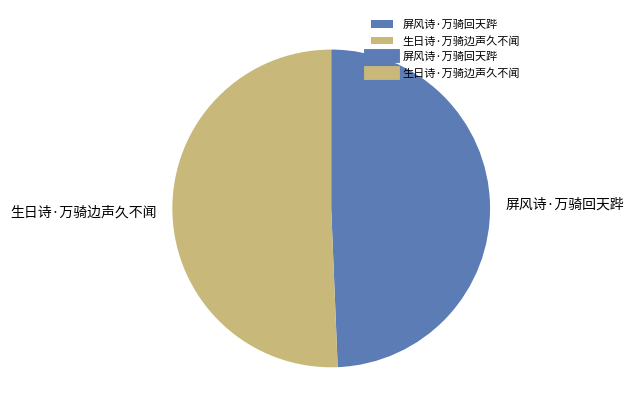

Do 生日诗·万骑边声久不闻 and 屏风诗·万骑回天跸 together represent more than half of the pie?

Yes